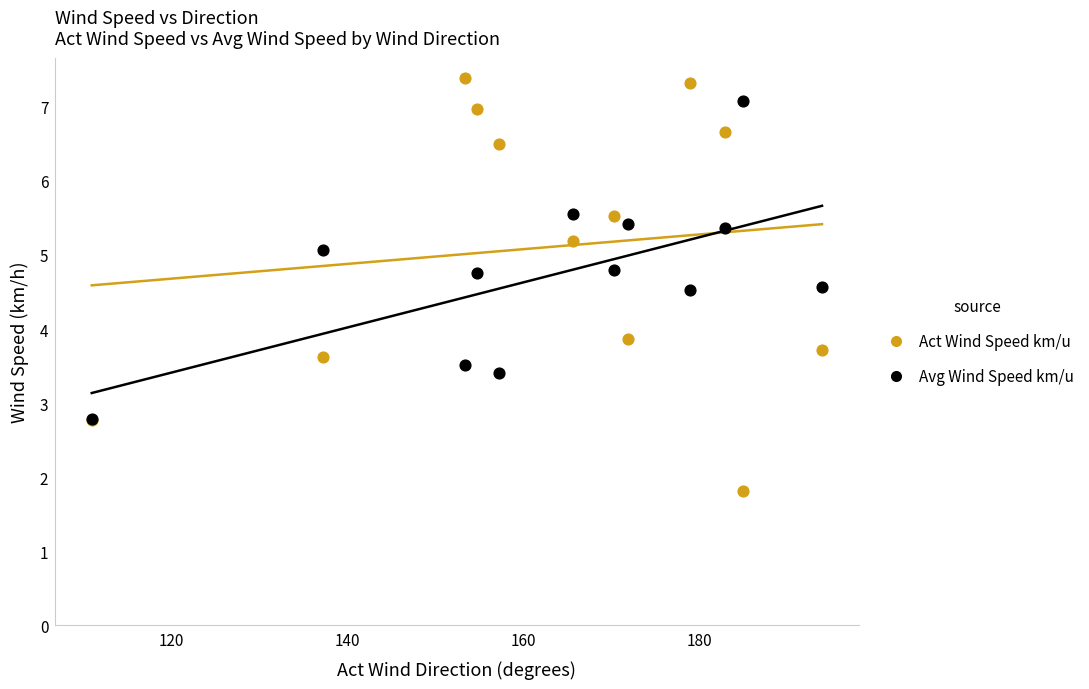

Across all series, what Y value is closest to 4?

3.9